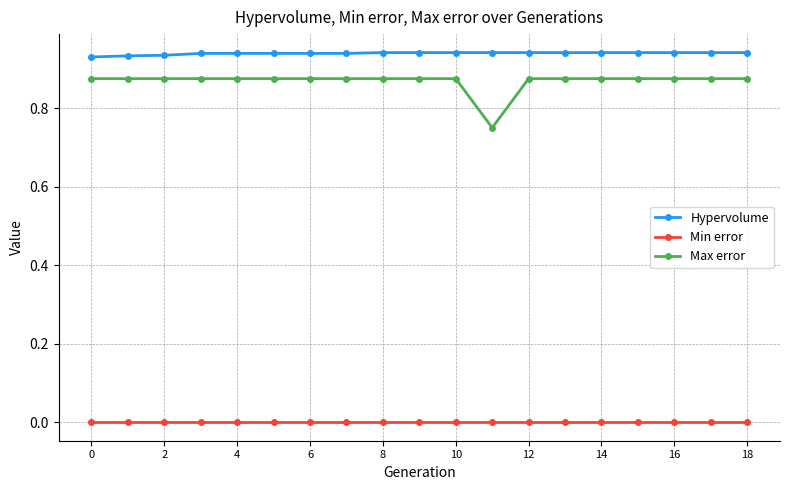

Which series has the largest range (max minus min)?

Max error